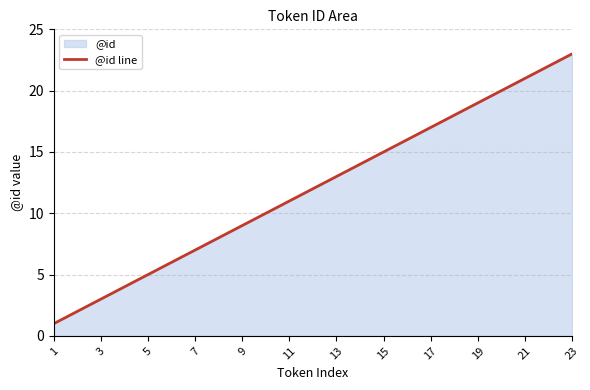

At which category does the chart reach its minimum across all series?

1